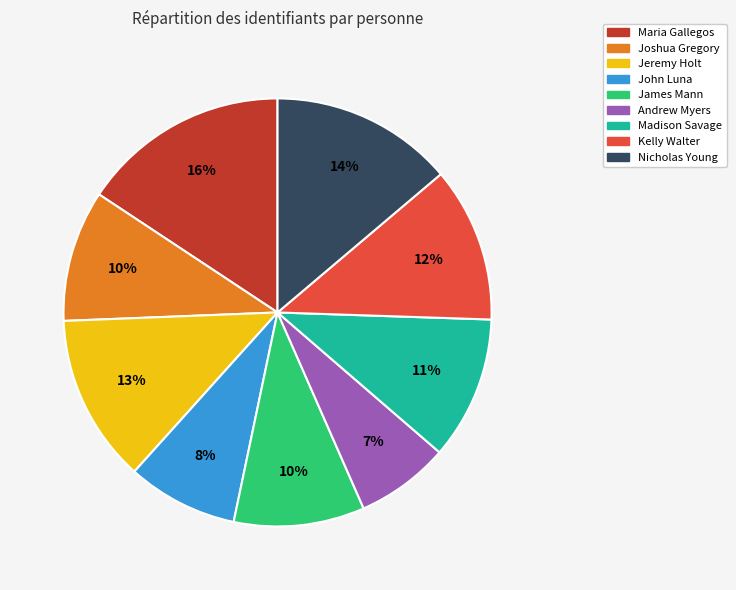

What percentage is the Jeremy Holt slice, to the nearest percent?

13%